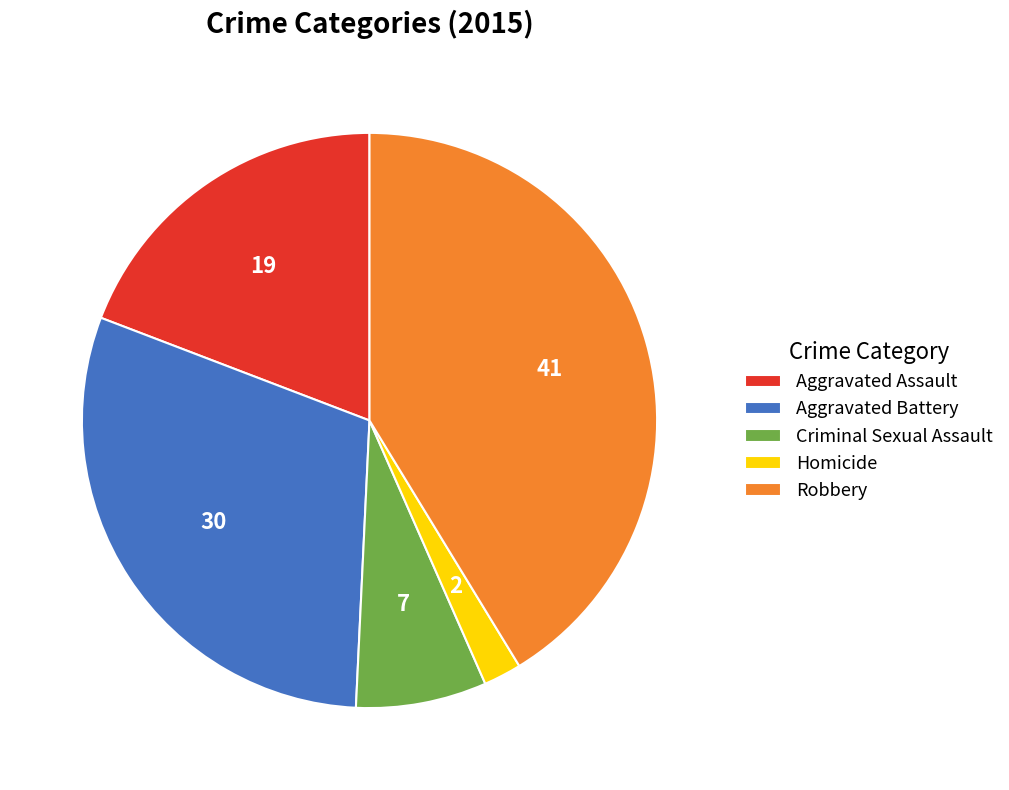

What is the largest slice in the pie chart?

Robbery